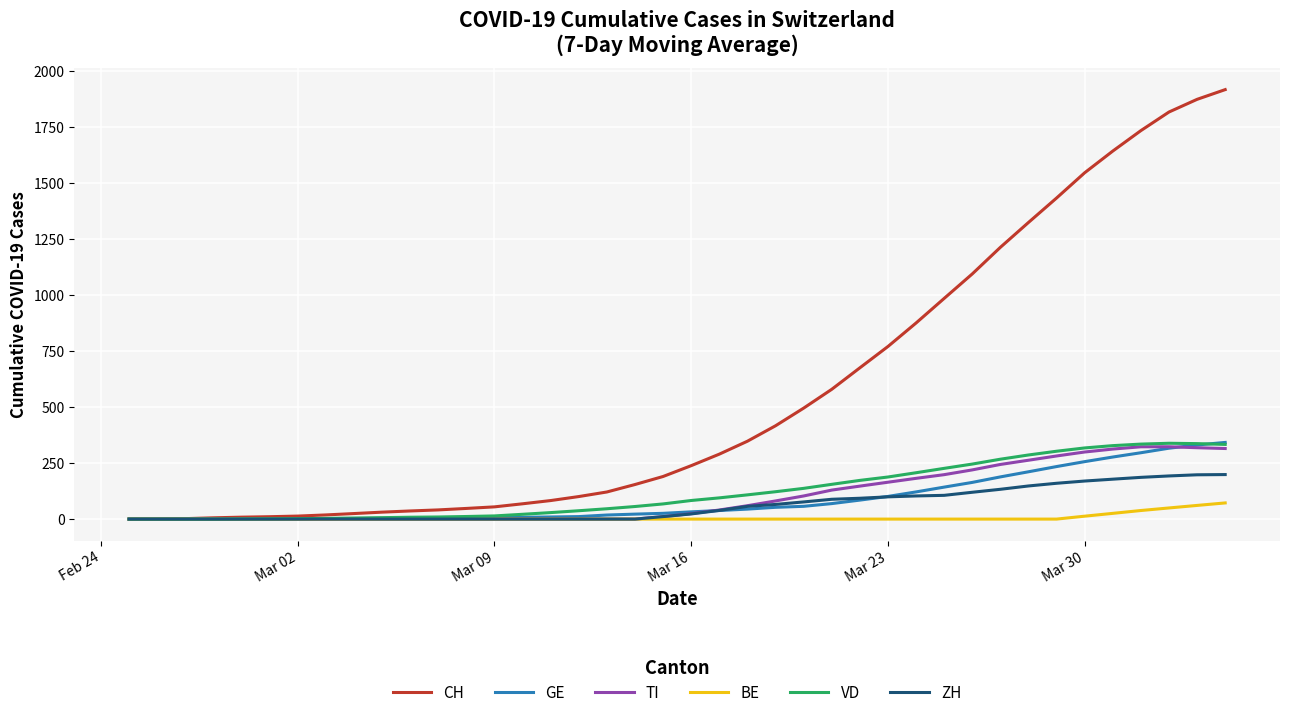

Which series has the largest range (max minus min)?

CH